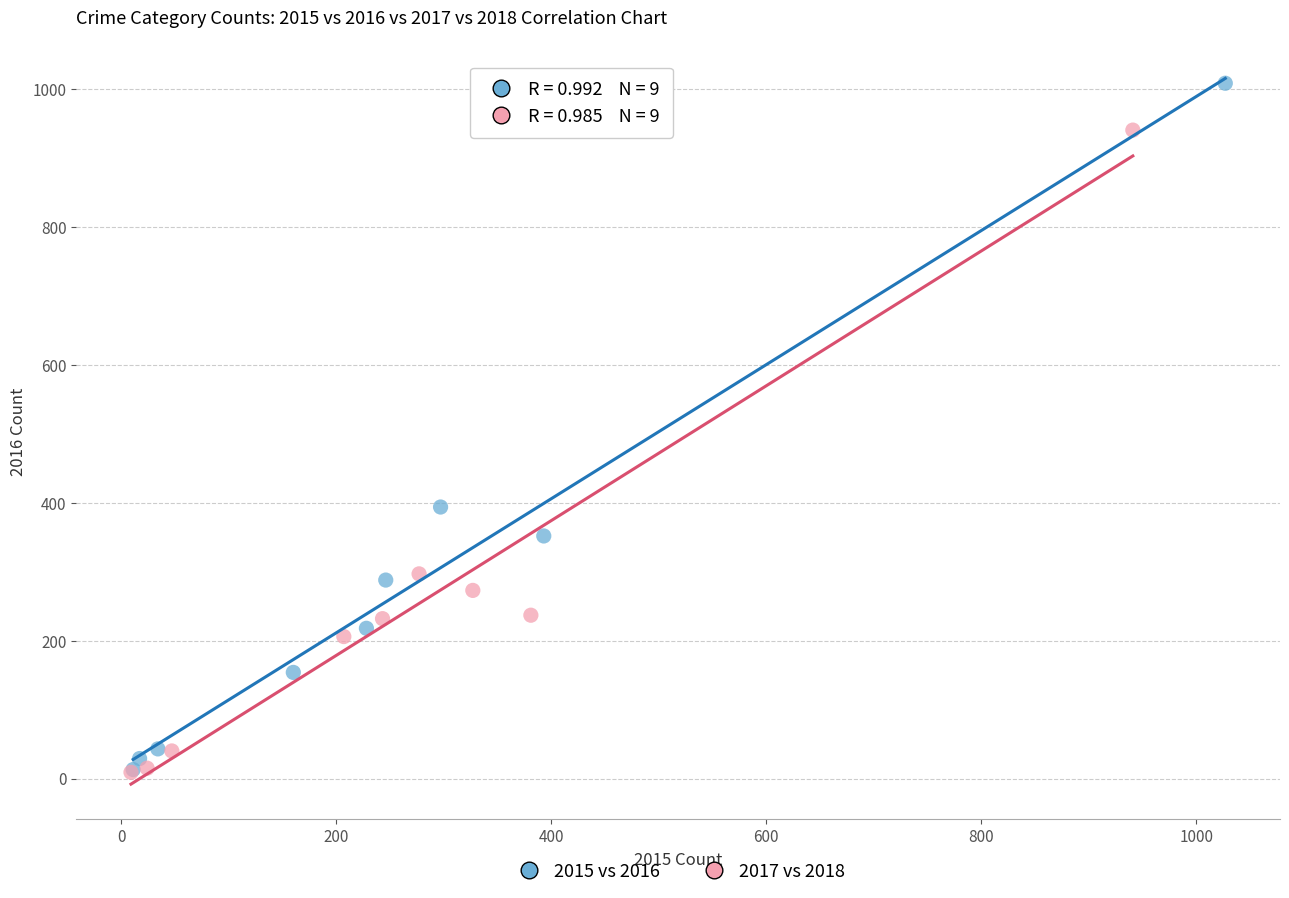

Which series reaches the maximum Y coordinate?

2015 vs 2016